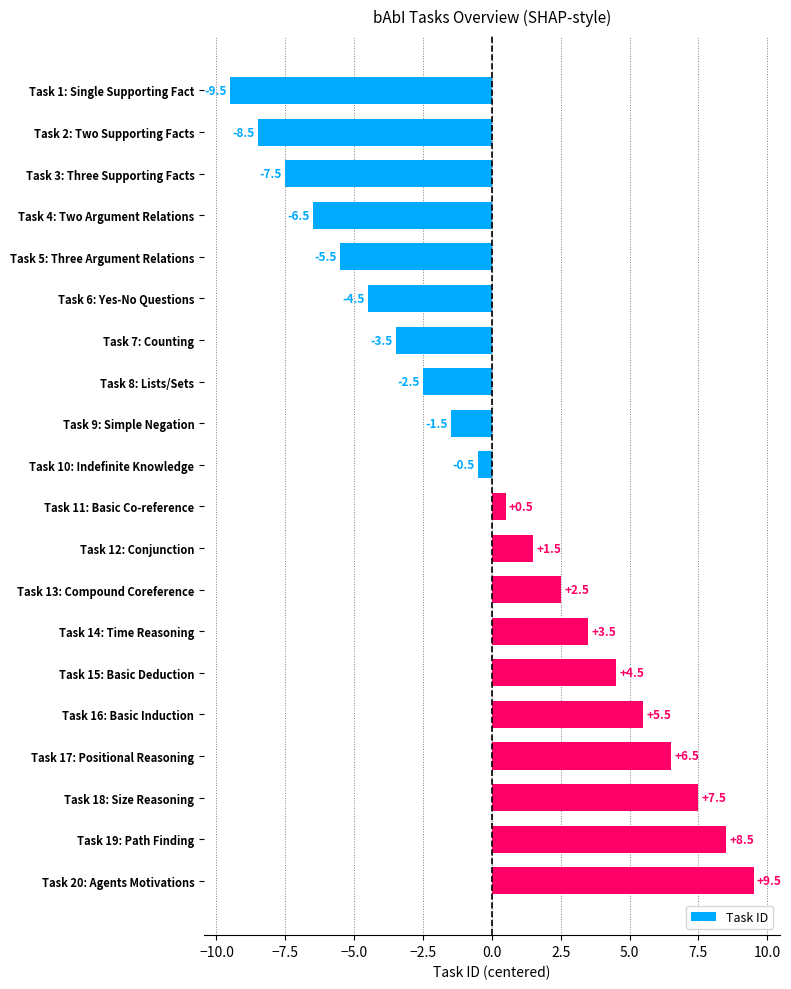

Does the chart contain any negative values?

Yes